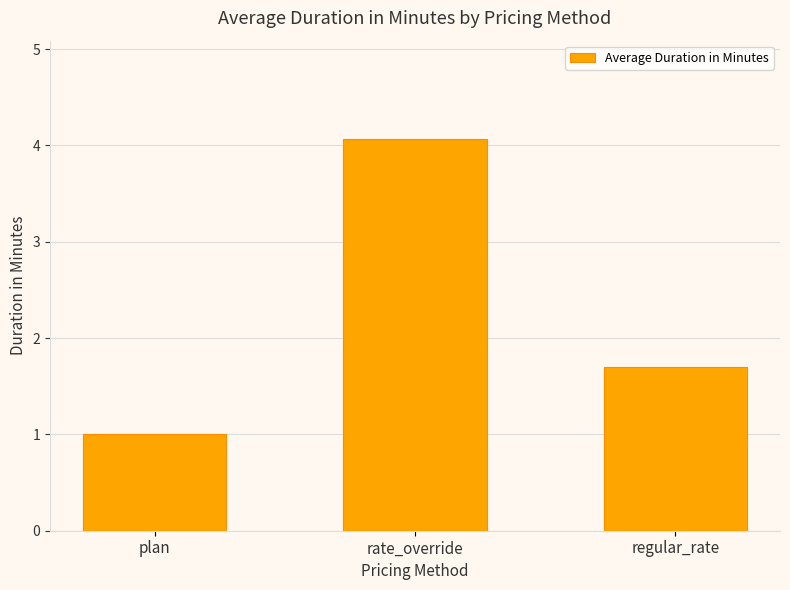

Reading left to right, transcribe all the data shown in this chart.

plan=1.0	rate_override=4.1	regular_rate=1.7